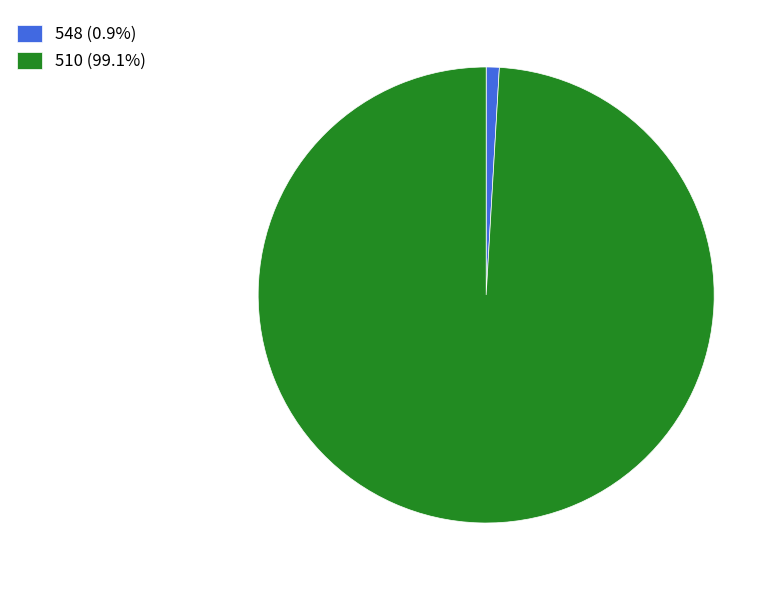

How many segments does this pie chart have?

2